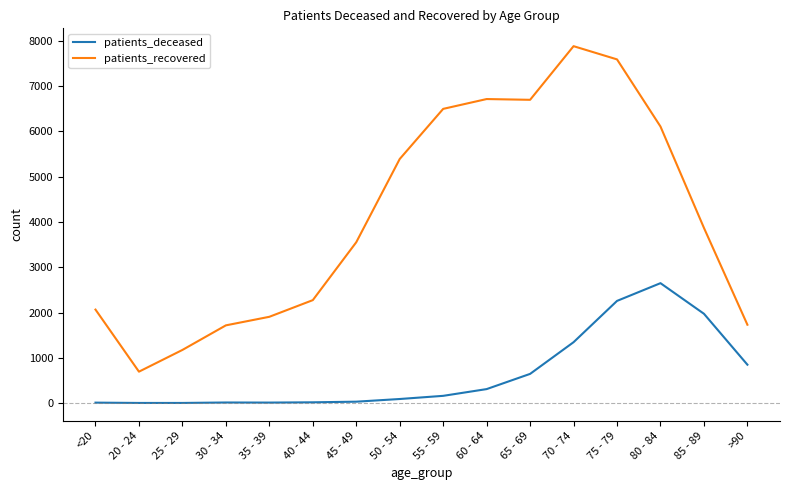

Which label corresponds to the largest value in the chart?

70 - 74